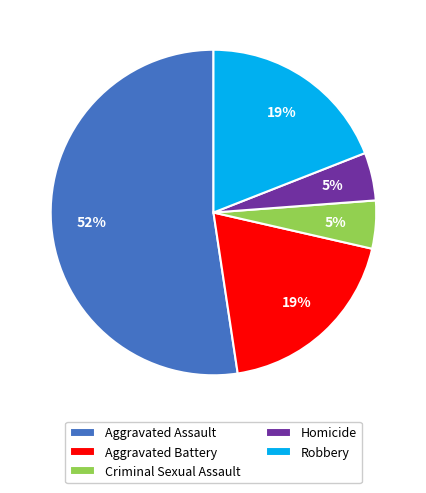

To the nearest percent, what is the difference between the Criminal Sexual Assault and Robbery slice percentages?

14%